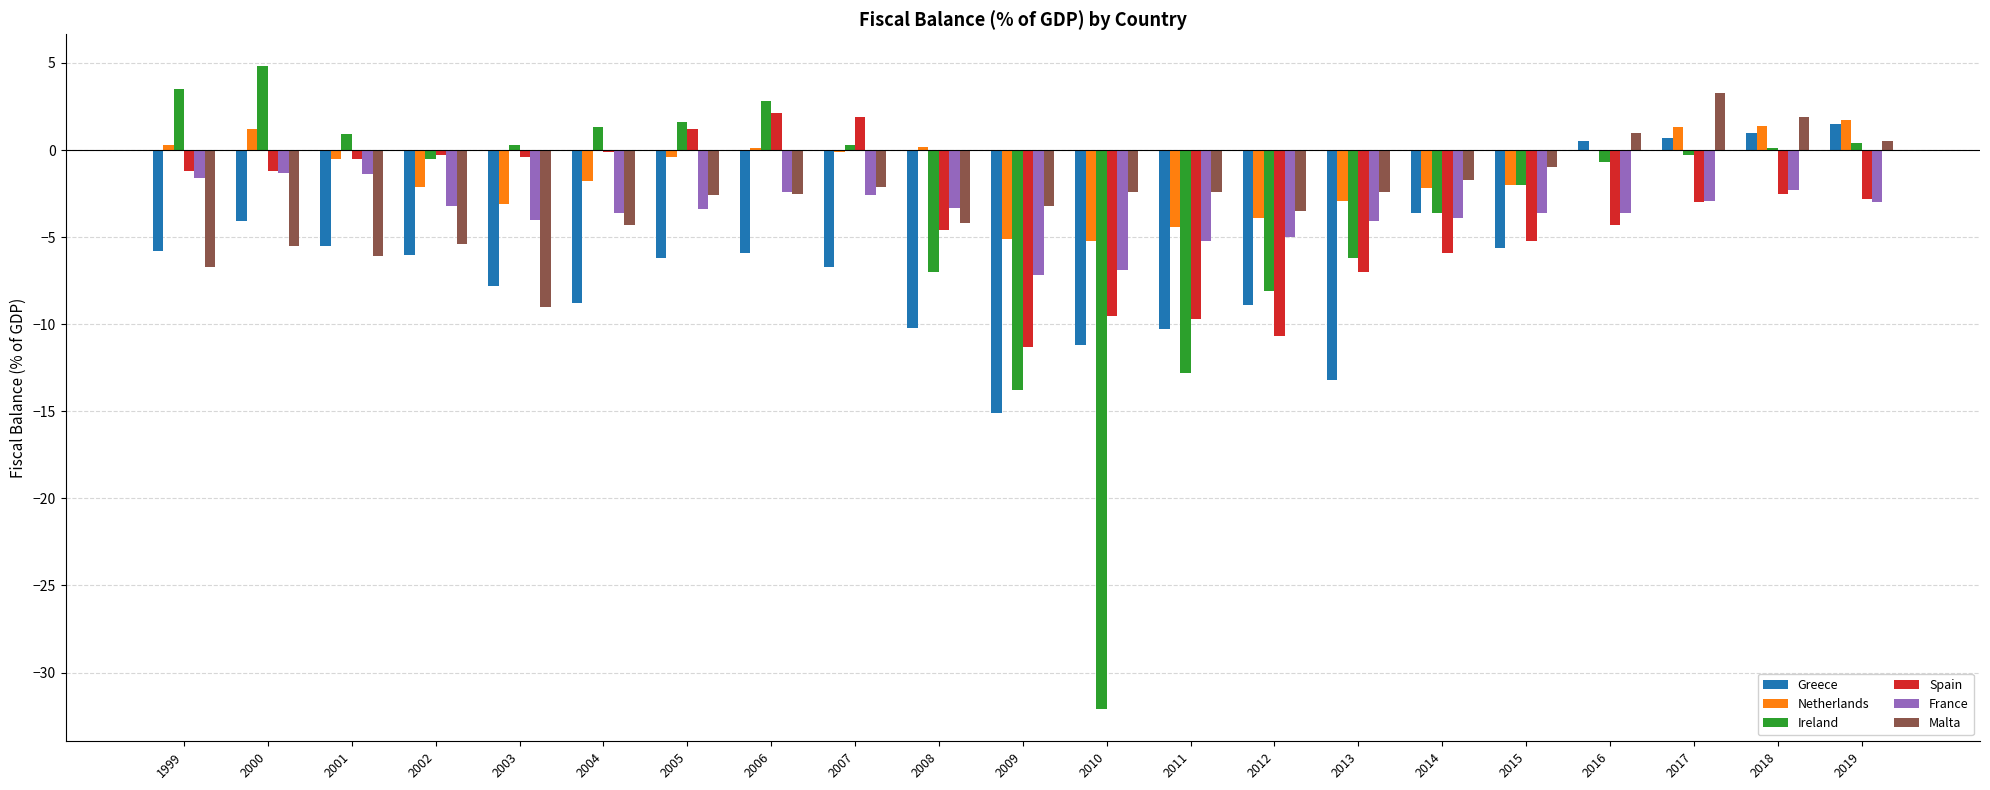

True or false: Malta has a value of -2.4 at 2011.

True